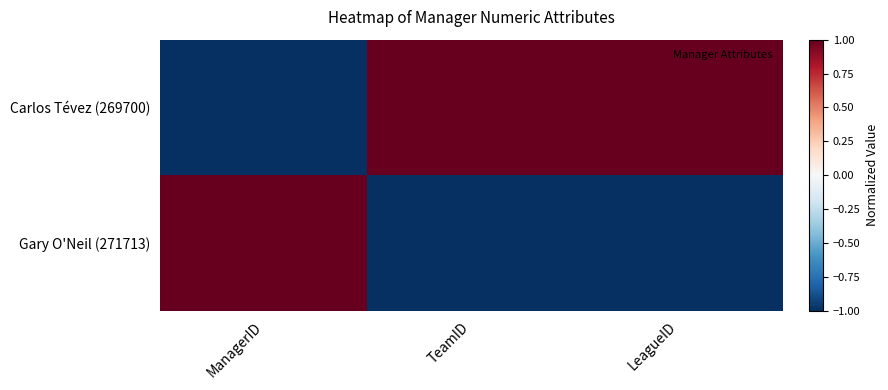

At which category is the sum across all series the highest?

ManagerID